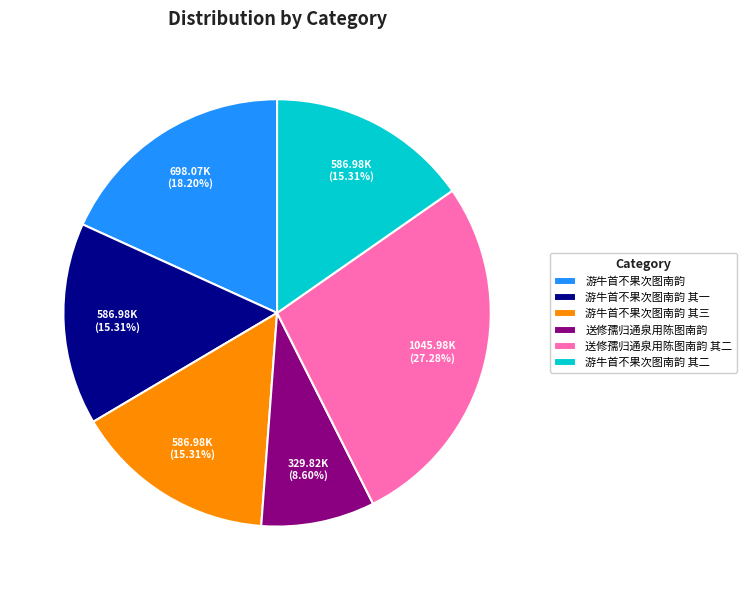

What is the ratio of the value at 送修孺归通泉用陈图南韵 to the value at 游牛首不果次图南韵?

0.5